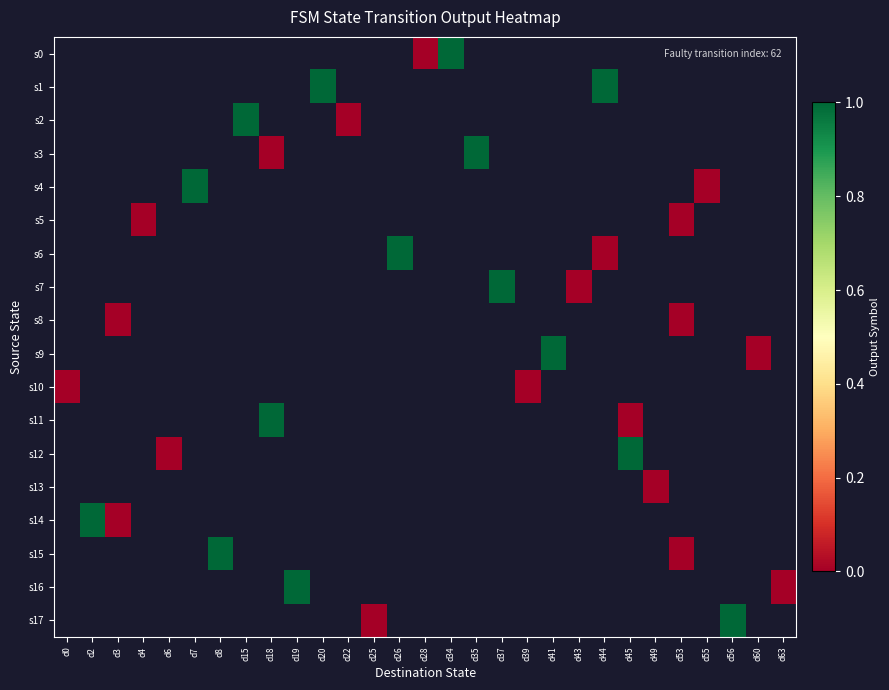

At d39, list the series in order from largest to smallest.

s0, s1, s2, s3, s4, s5, s6, s7, s8, s9, s10, s11, s12, s13, s14, s15, s16, s17